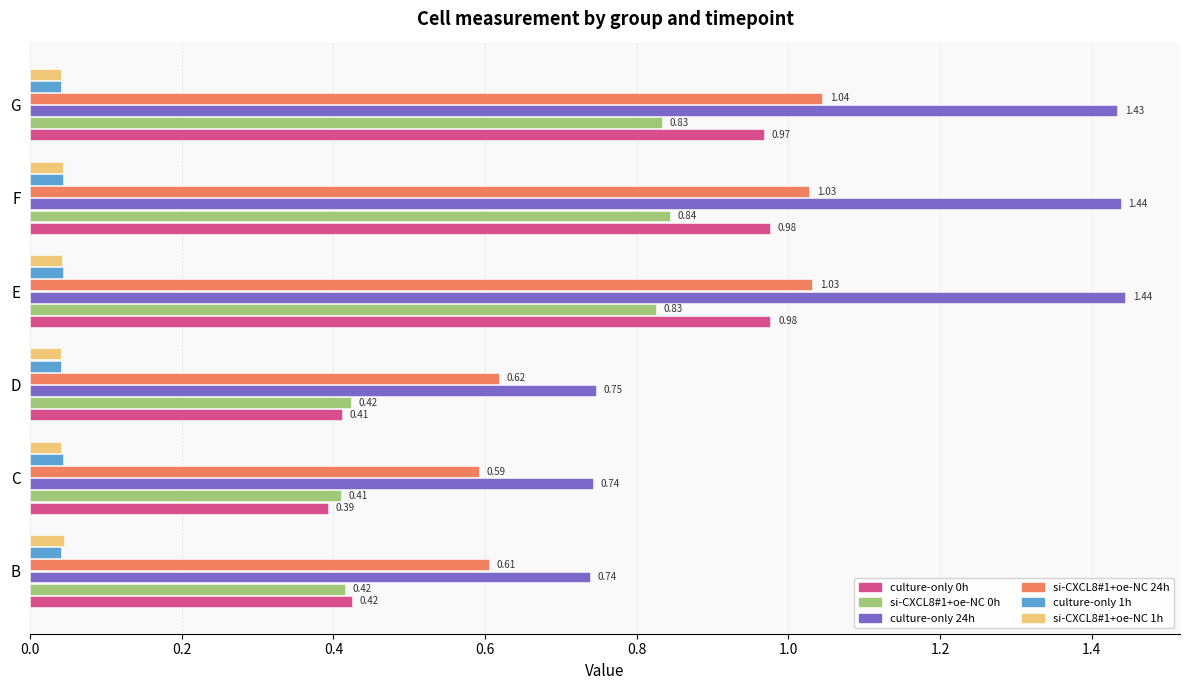

Which series has the widest spread of values?

culture-only 24h